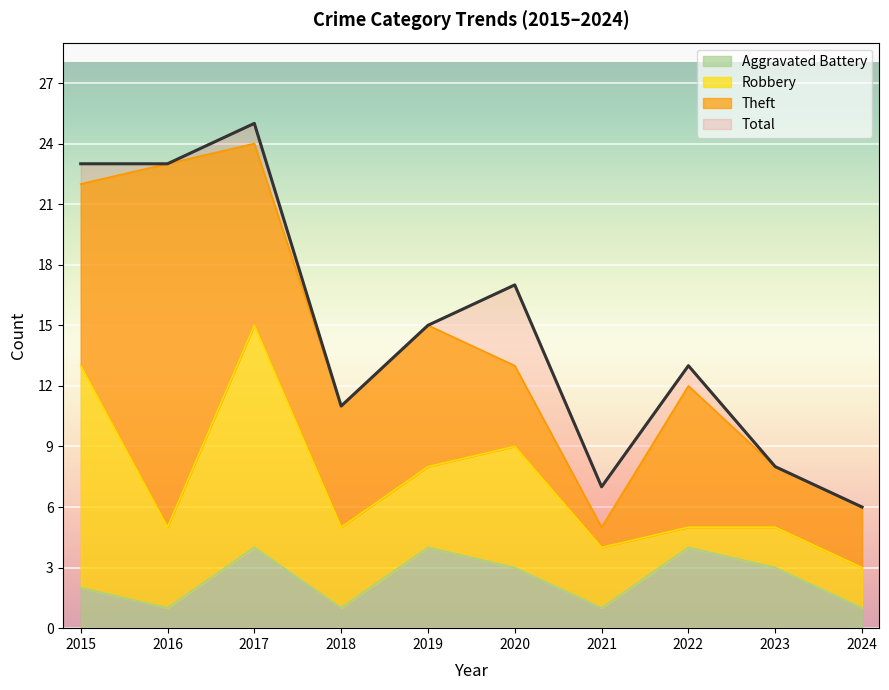

Where does the Aggravated Battery series first go above 3?

2017